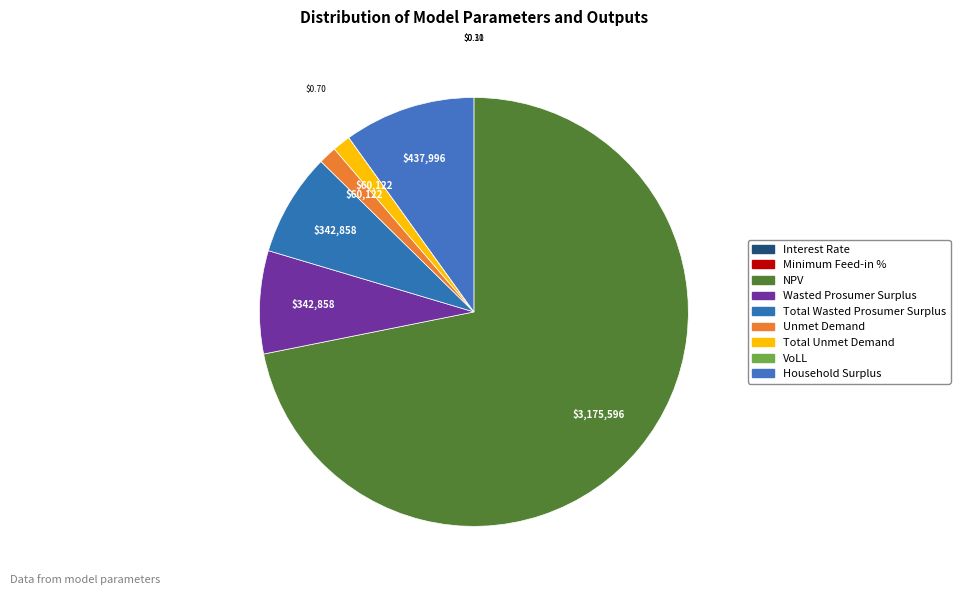

Rank the categories by value from highest to lowest.

NPV, Household Surplus, Wasted Prosumer Surplus, Total Wasted Prosumer Surplus, Unmet Demand, Total Unmet Demand, VoLL, Minimum Feed-in %, Interest Rate